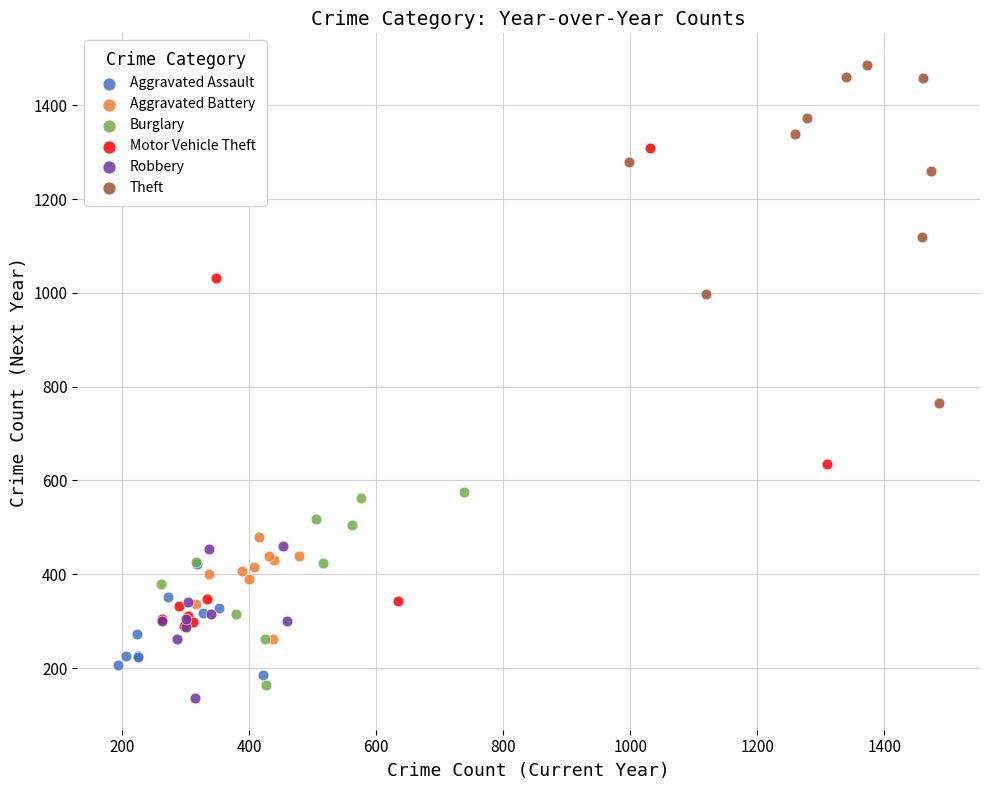

Which series has the widest spread of Y values?

Motor Vehicle Theft